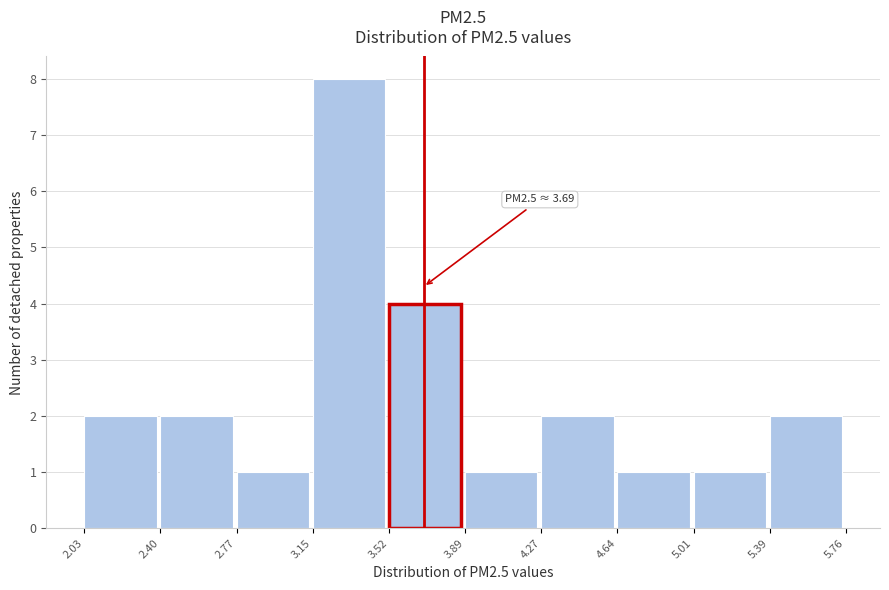

Which range on the x-axis has the tallest bar?

3.15 to 3.52